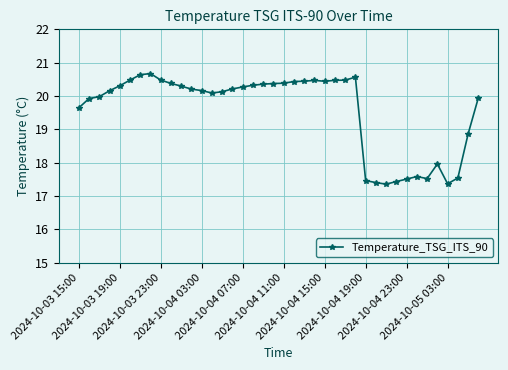

What is the greatest value displayed?

20.7